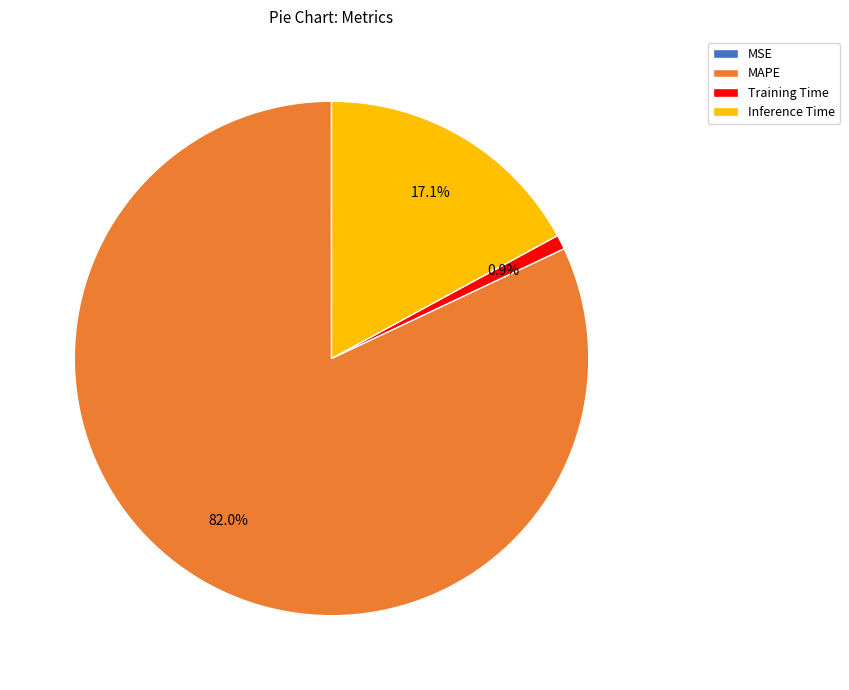

What percentage is the Inference Time slice, to the nearest percent?

17%